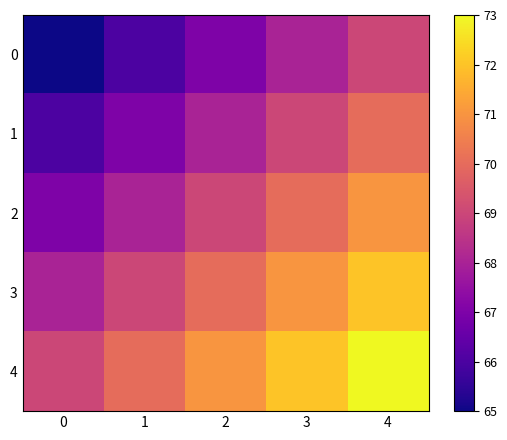

Reading right to left, what are all the values shown in this chart?

0: 4=69	3=68	2=67	1=66	0=65
1: 4=70	3=69	2=68	1=67	0=66
2: 4=71	3=70	2=69	1=68	0=67
3: 4=72	3=71	2=70	1=69	0=68
4: 4=73	3=72	2=71	1=70	0=69